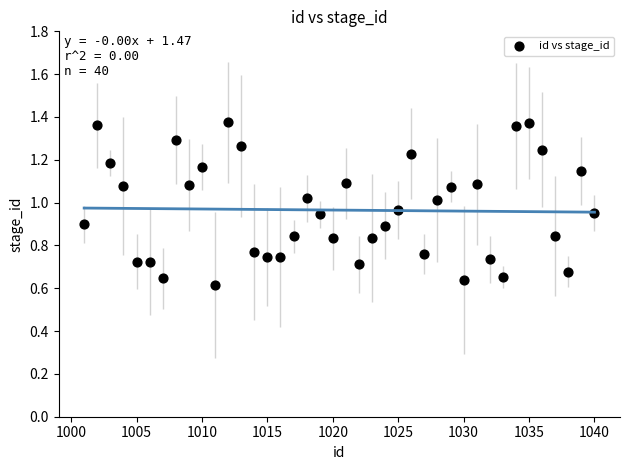

What is the range of X values (max minus min)?

39.0